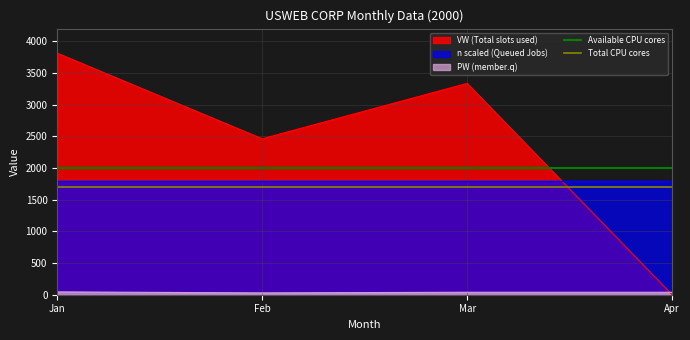

List the labels in order of VW (Total slots used) value, smallest first.

Apr, Feb, Mar, Jan